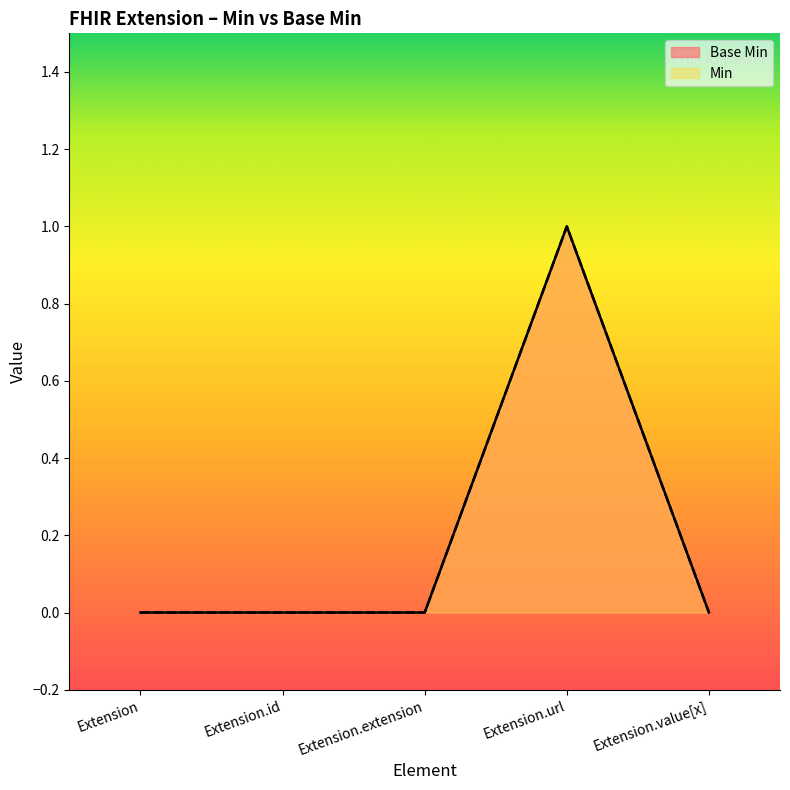

What is the value of the Min point at the 4th from the left?

1